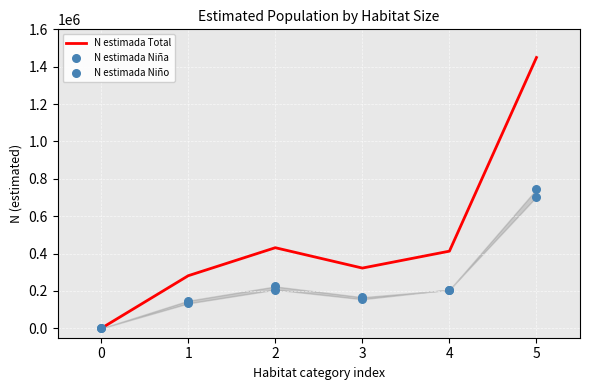

Is the value of N estimada Niño at 4 greater than the value of N estimada Total at 0?

Yes